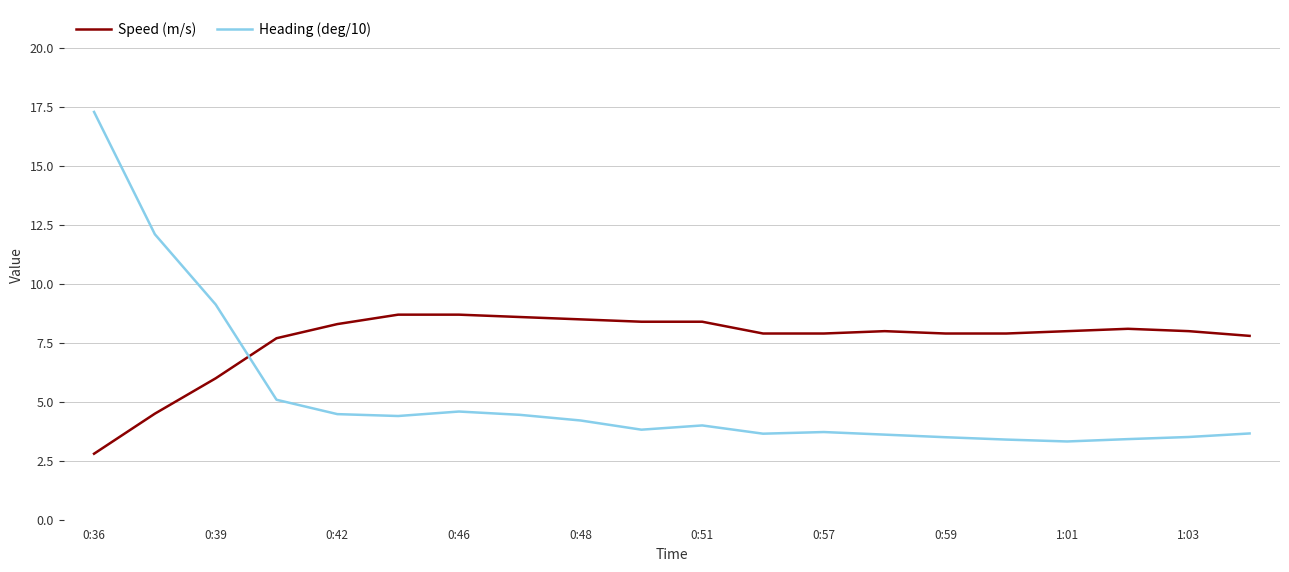

Rank the series by their maximum value, from highest to lowest.

Heading (deg/10), Speed (m/s)